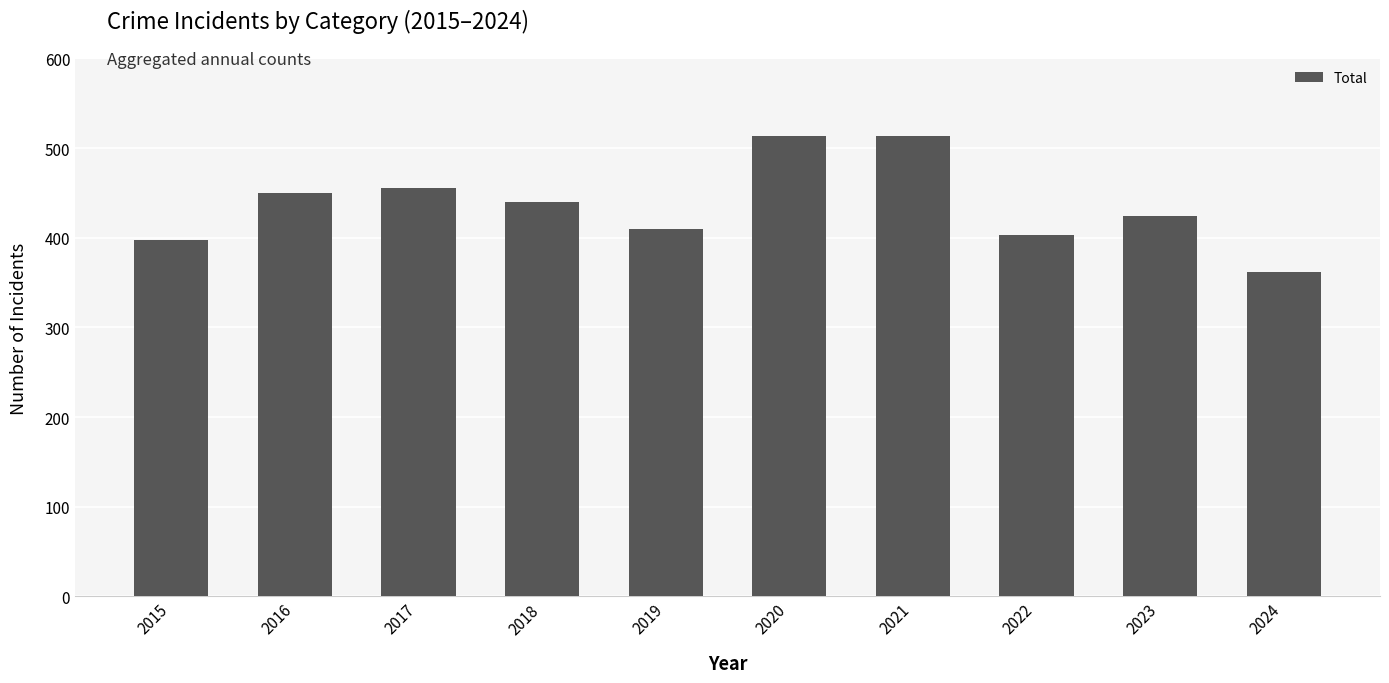

What is the change in value from 2018 to 2021?

+73